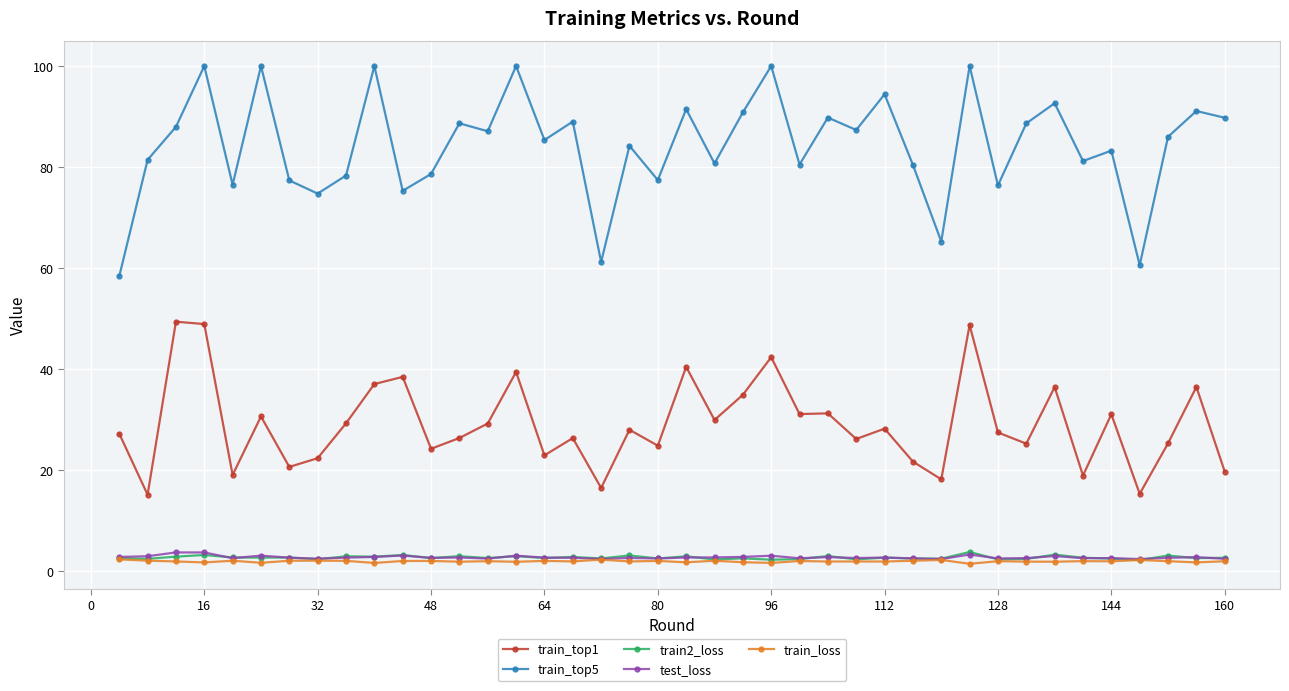

What is the minimum value for train_top1?

15.1